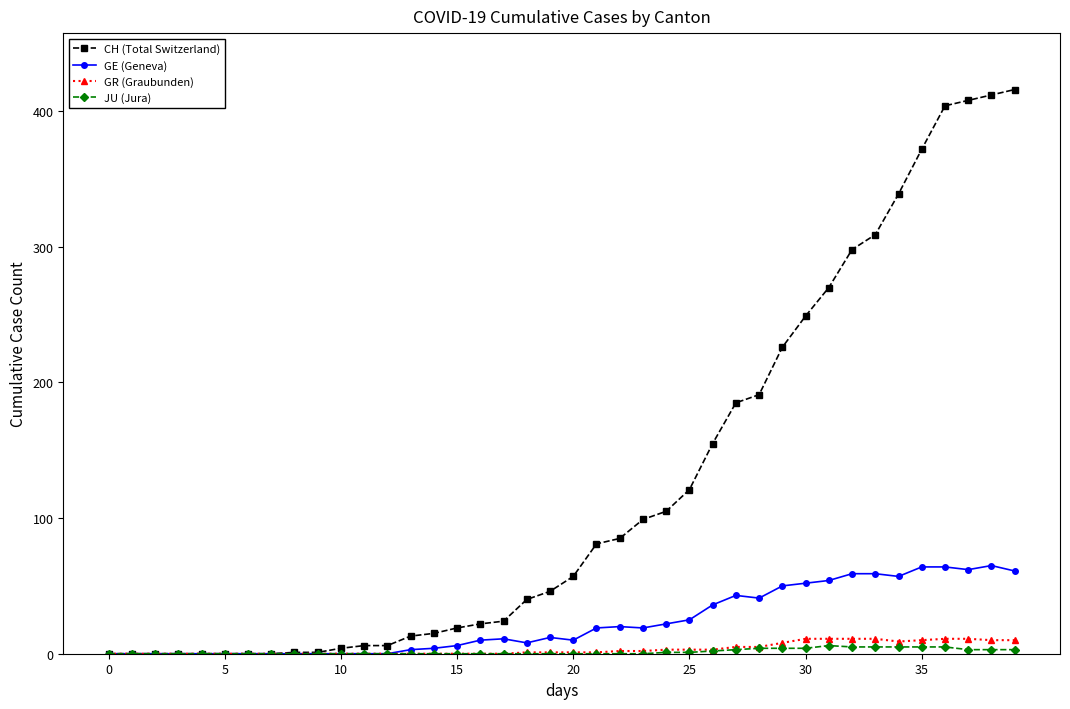

What is the maximum value shown in the chart?

416